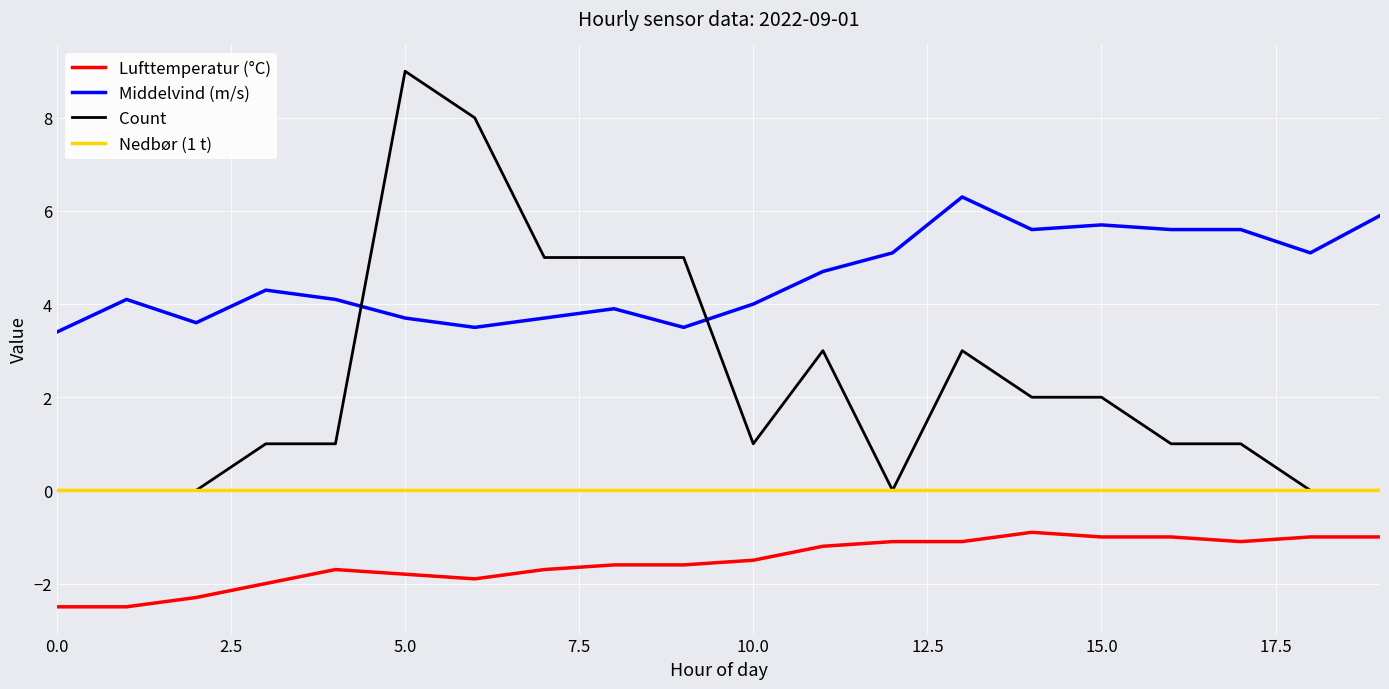

What is the maximum value for Count?

9.0